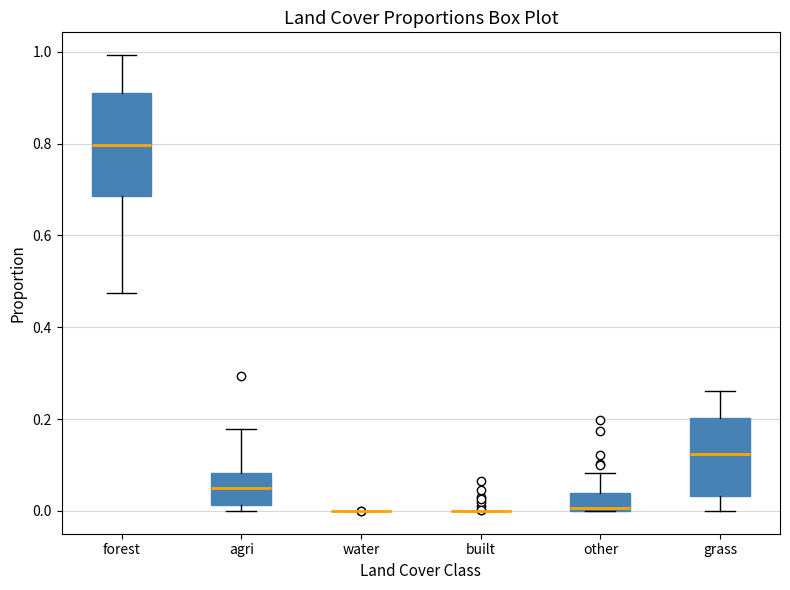

Reading left to right, read every box against the y-axis: the position of its median line, the range the box covers, and the ends of its whiskers. The values are not printed on the chart, so give them approximately, as read against the axis.

forest: median 0.80, box 0.68 to 0.92, whiskers 0.48 to 1.00
agri: median 0.04, box 0.02 to 0.08, whiskers 0.00 to 0.18
water: box collapsed to a line at 0.00, whiskers 0.00 to 0.00
built: box collapsed to a line at 0.00, whiskers 0.00 to 0.00
other: median 0.00, box 0.00 to 0.04, whiskers 0.00 to 0.08
grass: median 0.12, box 0.04 to 0.20, whiskers 0.00 to 0.26